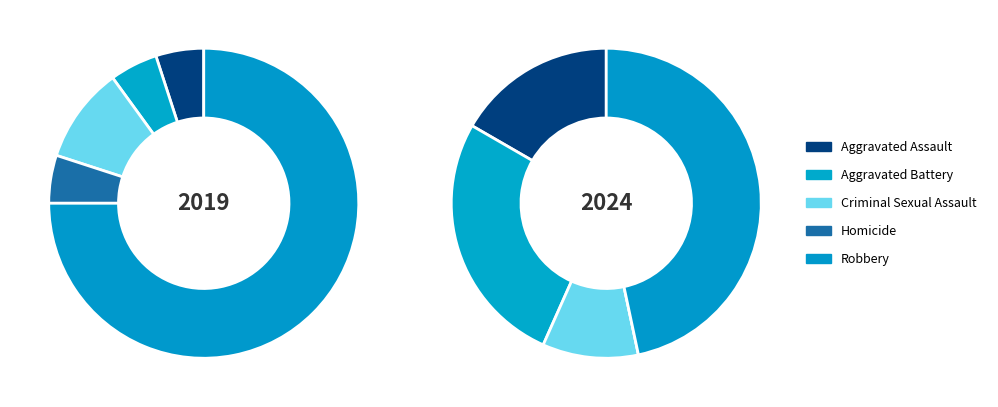

What is the change in value from Criminal Sexual Assault to Robbery?

+13